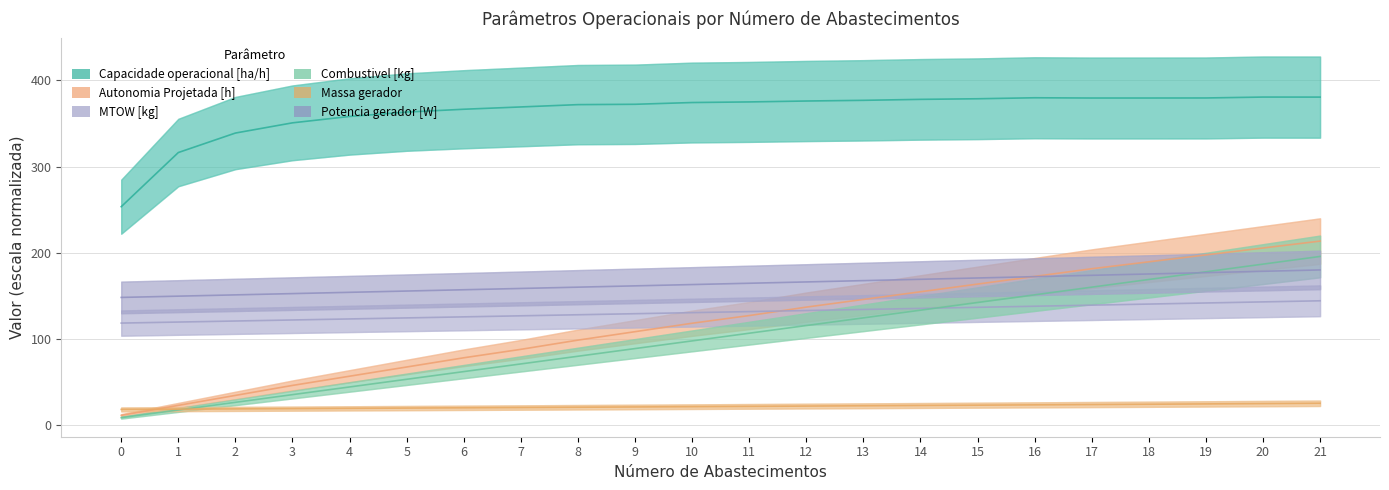

True or false: Combustivel [kg] and Capacidade operacional [ha/h] cross at least once.

False